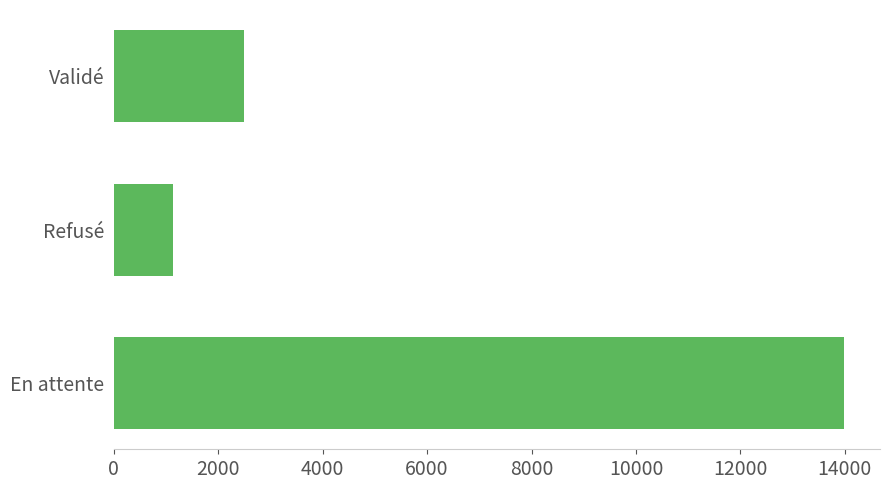

What is the minimum value shown in the chart?

1136